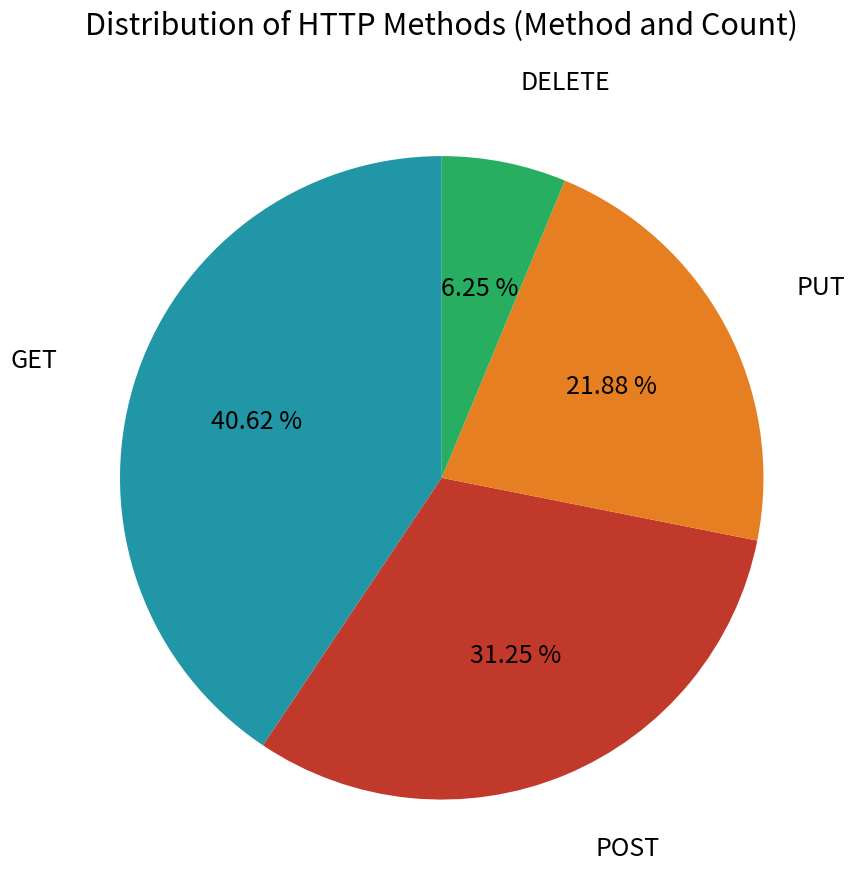

Is there any slice that represents more than half of the pie?

No